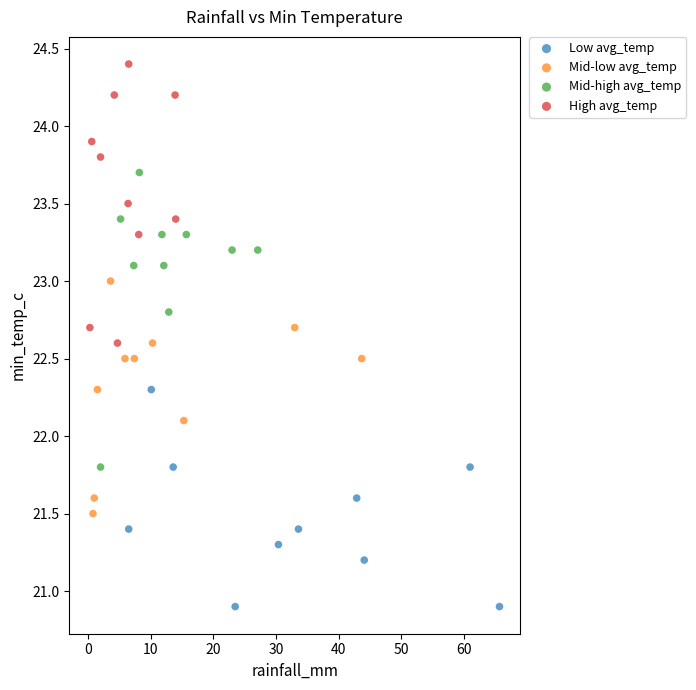

Which series contains the lowest Y value?

Low avg_temp